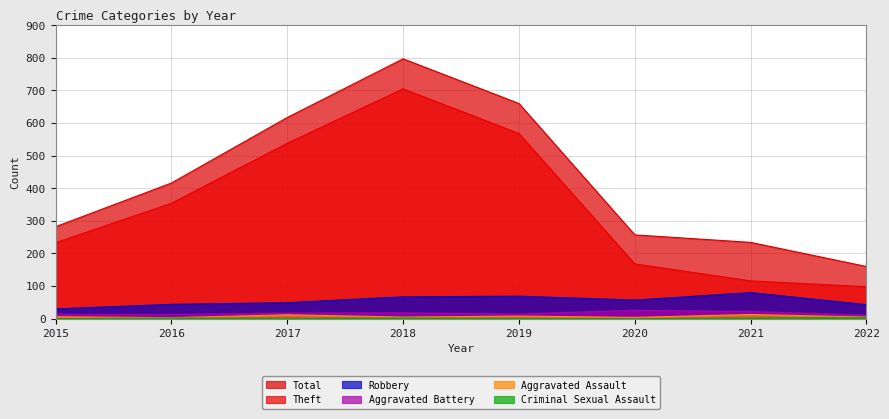

List the series in order of their peak value, highest first.

Total, Theft, Robbery, Aggravated Battery, Aggravated Assault, Criminal Sexual Assault